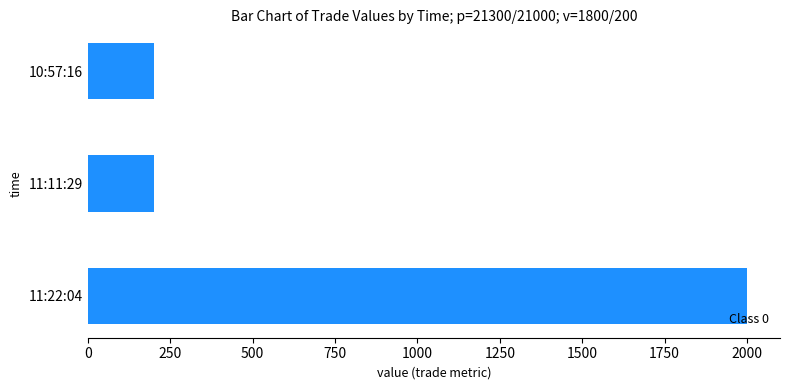

What is the maximum value shown in the chart?

2000